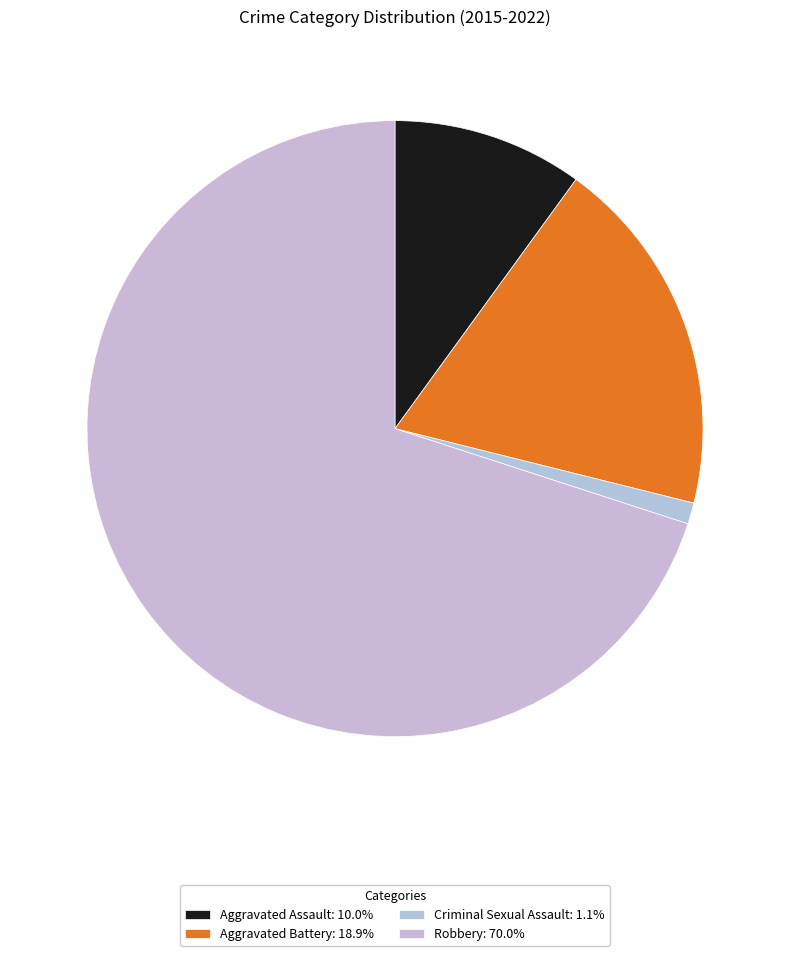

What is the largest slice in the pie chart?

Robbery